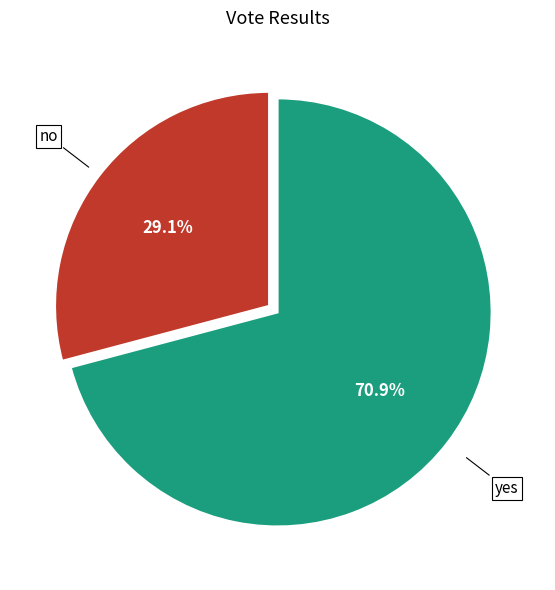

Approximately how many times larger is the value at yes compared to no?

2.4